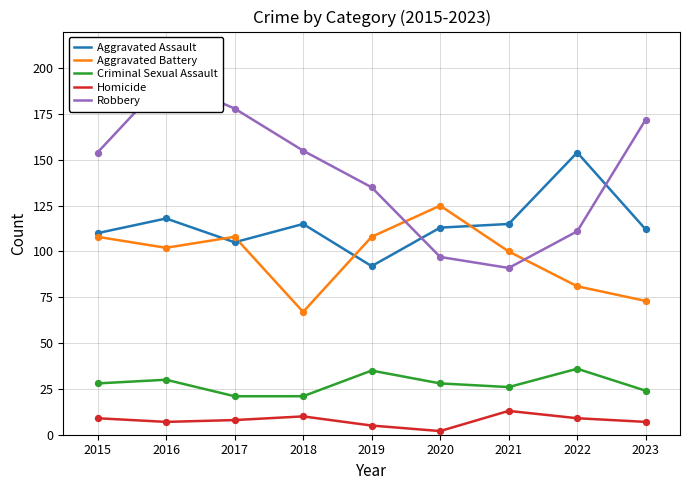

Is the value of Homicide at 2022 greater than the value of Criminal Sexual Assault at 2017?

No